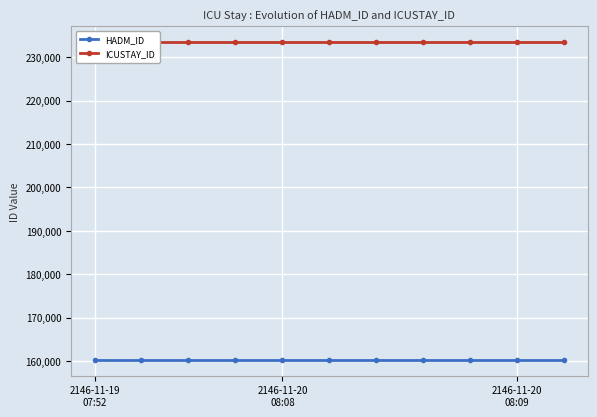

What is the average value of the HADM_ID series?

160258